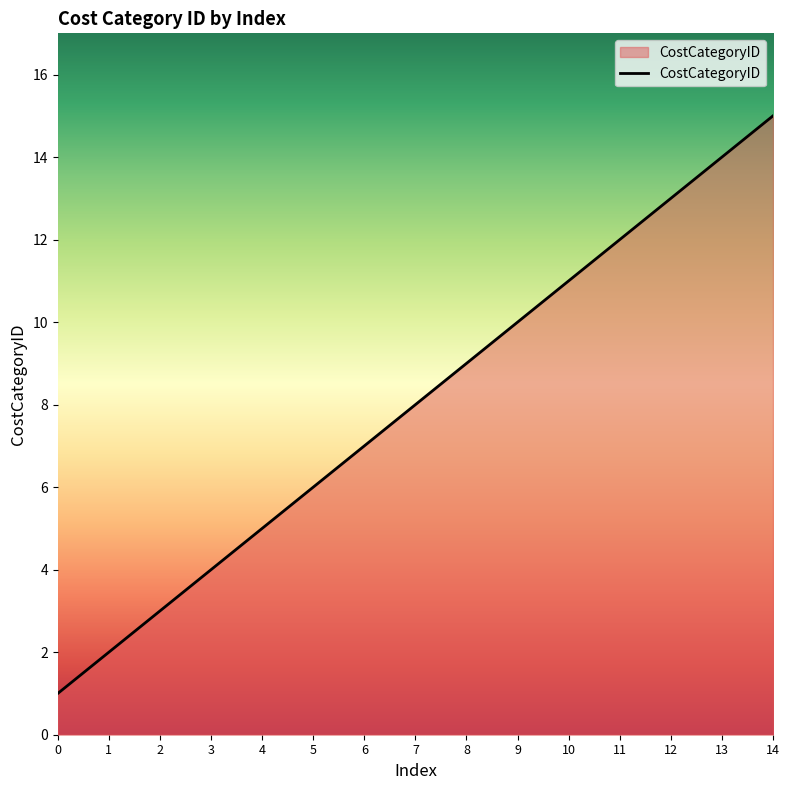

Rank the categories by value from lowest to highest.

0, 1, 2, 3, 4, 5, 6, 7, 8, 9, 10, 11, 12, 13, 14